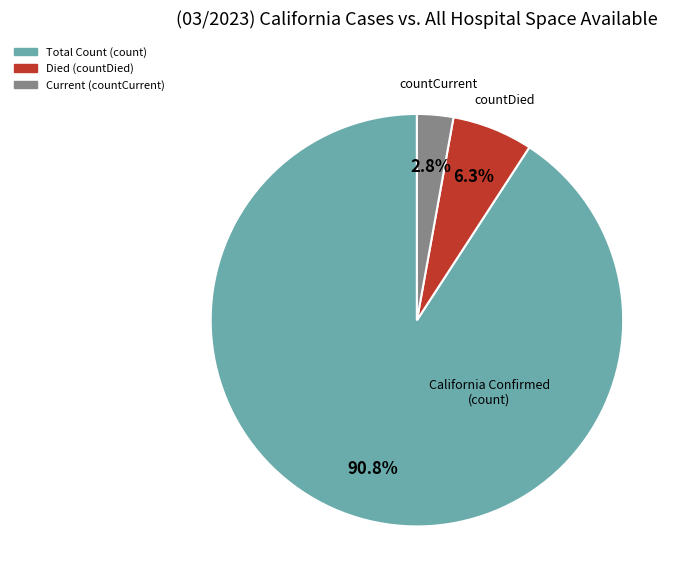

How many slices are in this pie chart?

3